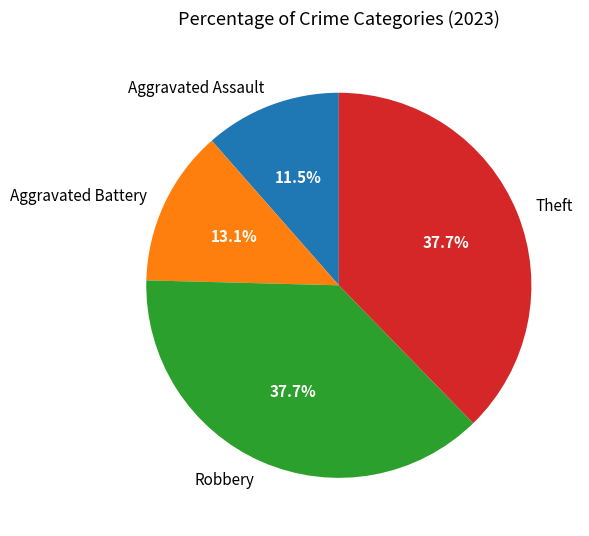

Count the number of slices in the pie.

4